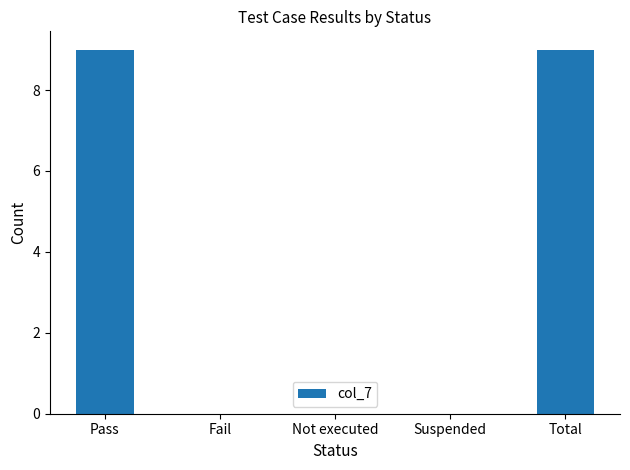

What is the greatest value displayed?

9